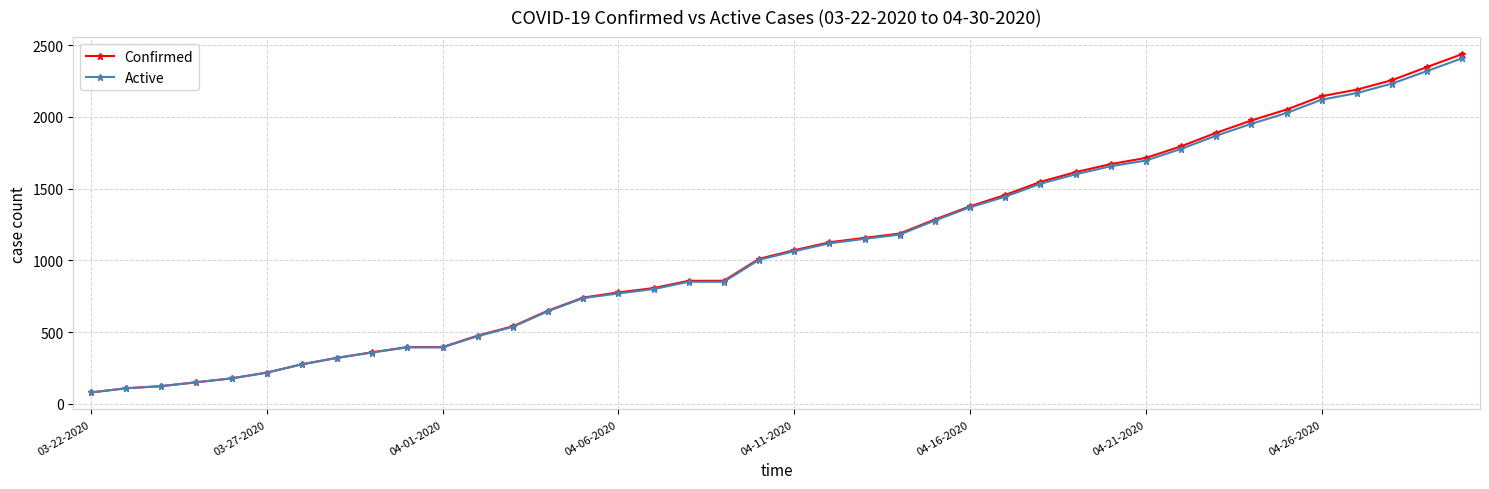

How many data points does each series have?

40